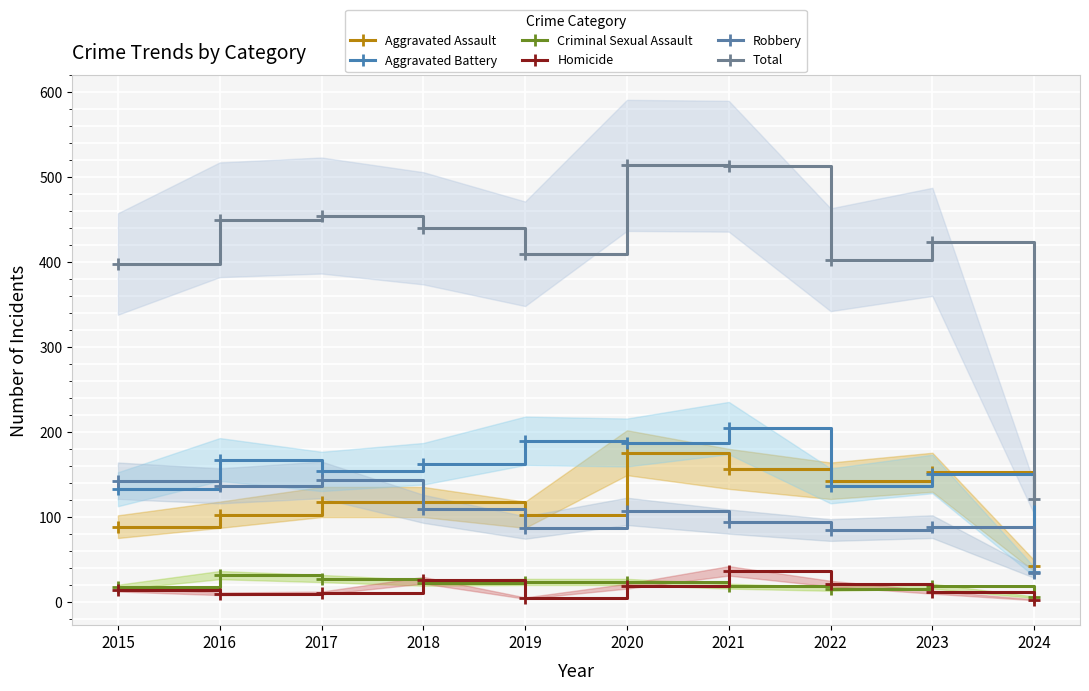

The Aggravated Battery series shows 36 at 2024. True or false?

True